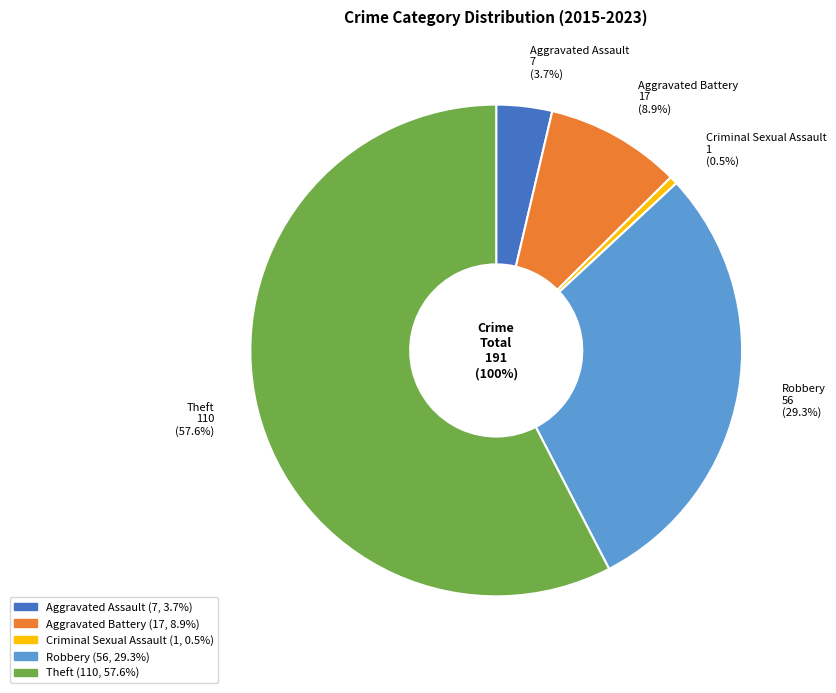

Approximately how many times larger is the value at Robbery compared to Aggravated Assault?

8.0